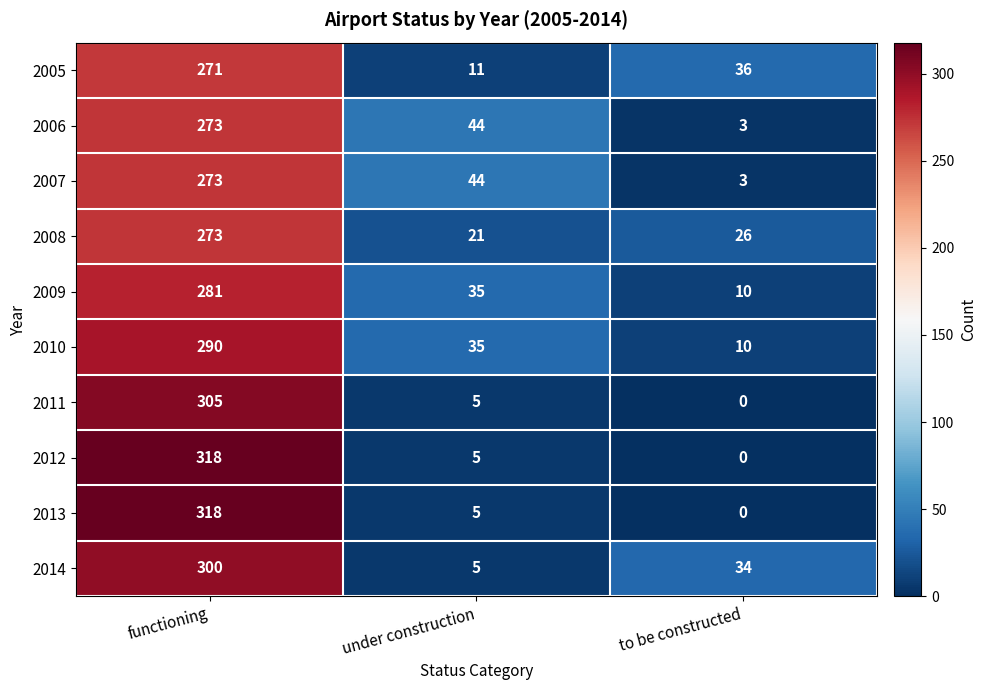

At which category is the sum across all series the highest?

functioning